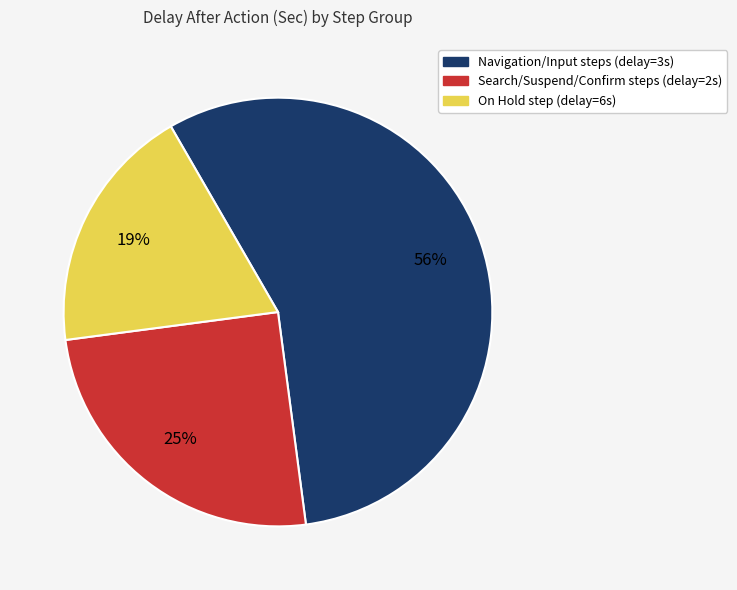

To the nearest percent, what is the average slice percentage?

33%